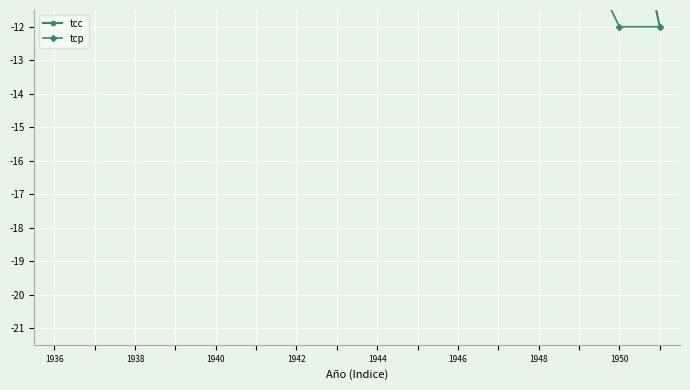

At 1944, list the series in order from smallest to largest.

tcc, tcp